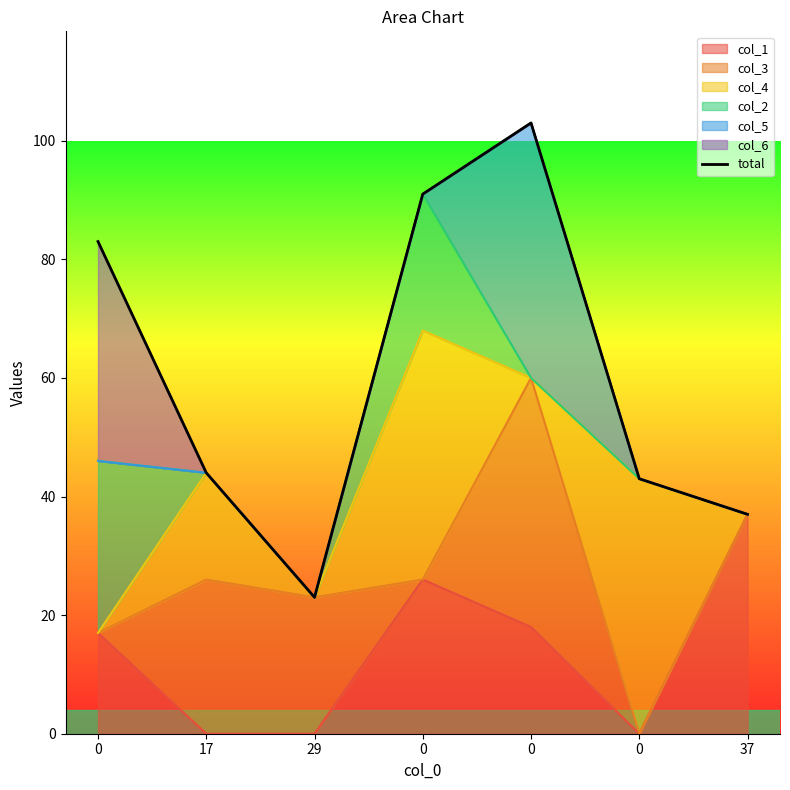

What is the minimum value shown in the chart?

23